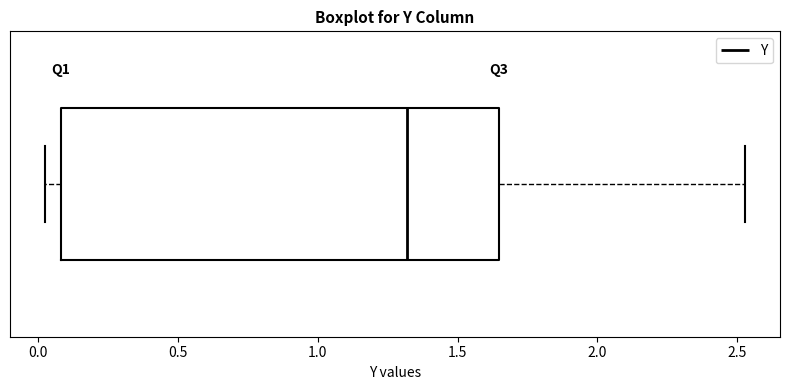

Read this box plot against the x-axis: the position of the median line, the range covered by the box, and the ends of both whiskers. The values are not printed on the chart, so give them approximately, as read against the axis.

median 1.30, box 0.10 to 1.65, whiskers 0.05 to 2.55